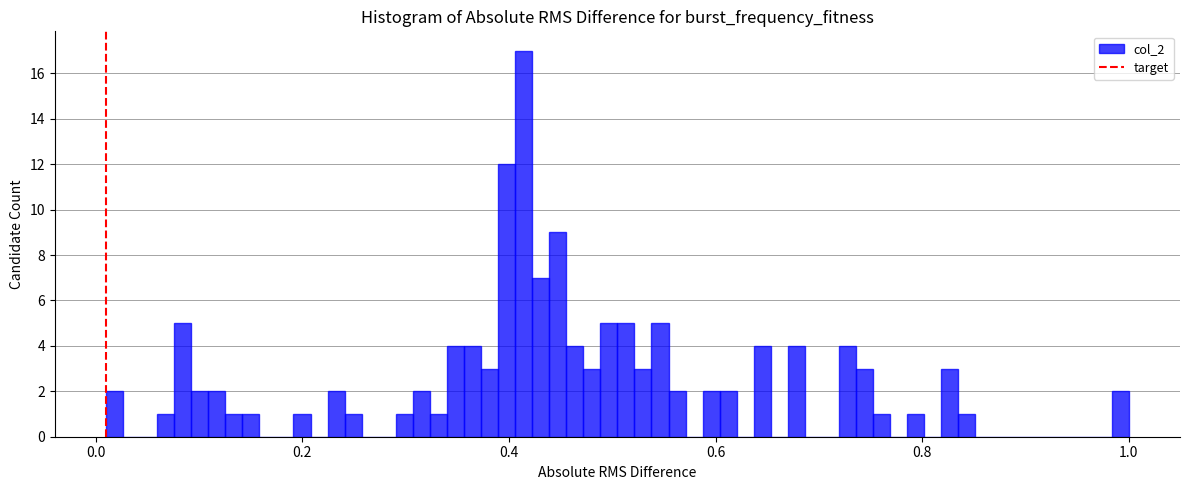

Around what value on the x-axis is the tallest bar? Give the approximate position of its centre, as read against the axis.

0.42